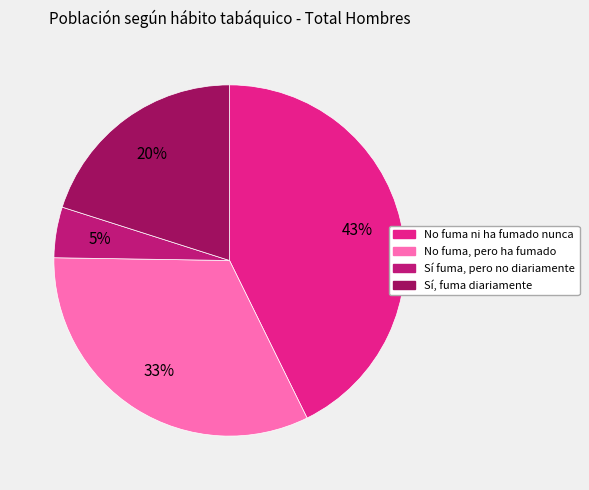

Does Sí fuma, pero no diariamente account for over 50% of the chart?

No